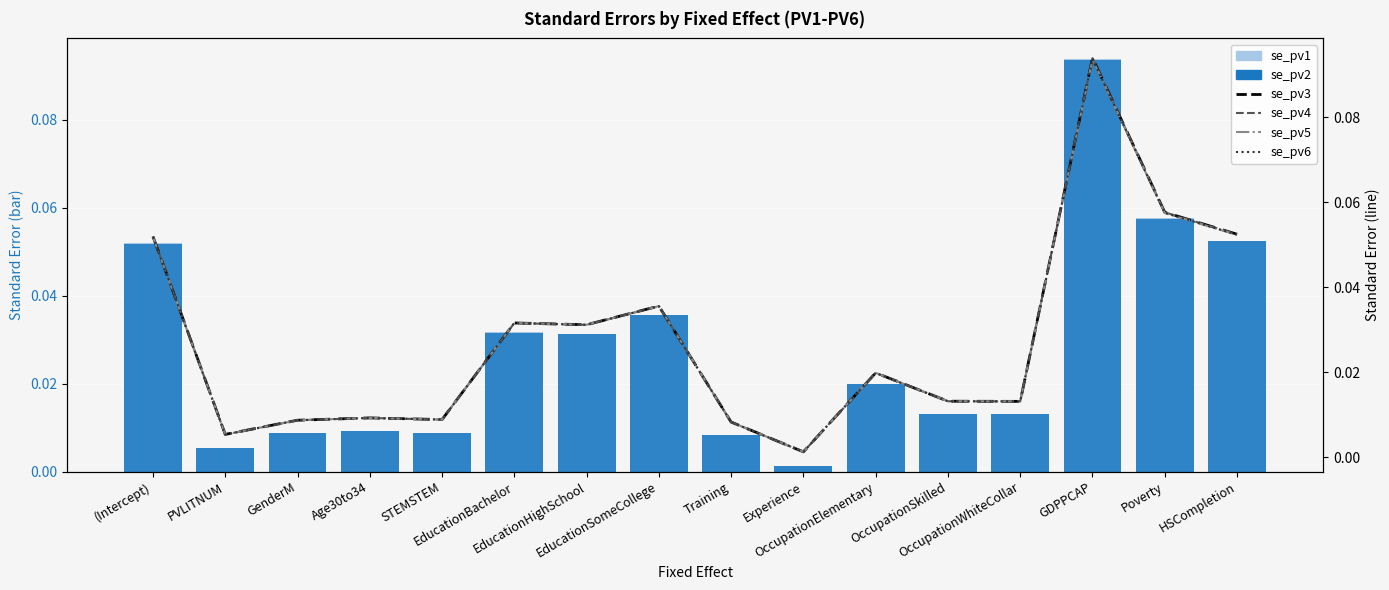

The se_pv6 series shows 0.0 at STEMSTEM. True or false?

False